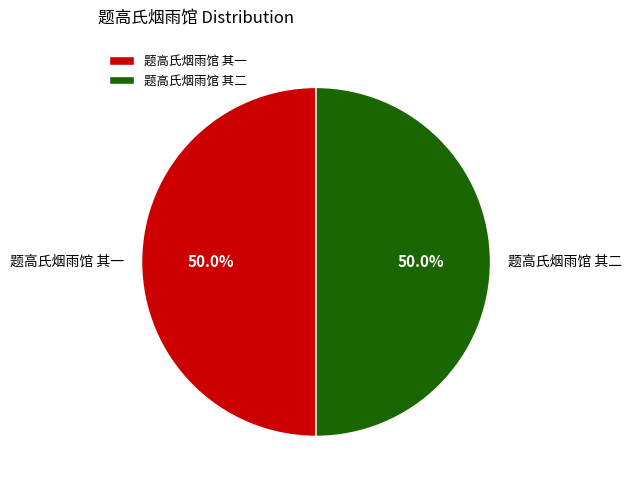

Is it true that 题高氏烟雨馆 其二 is 50% of the pie?

True